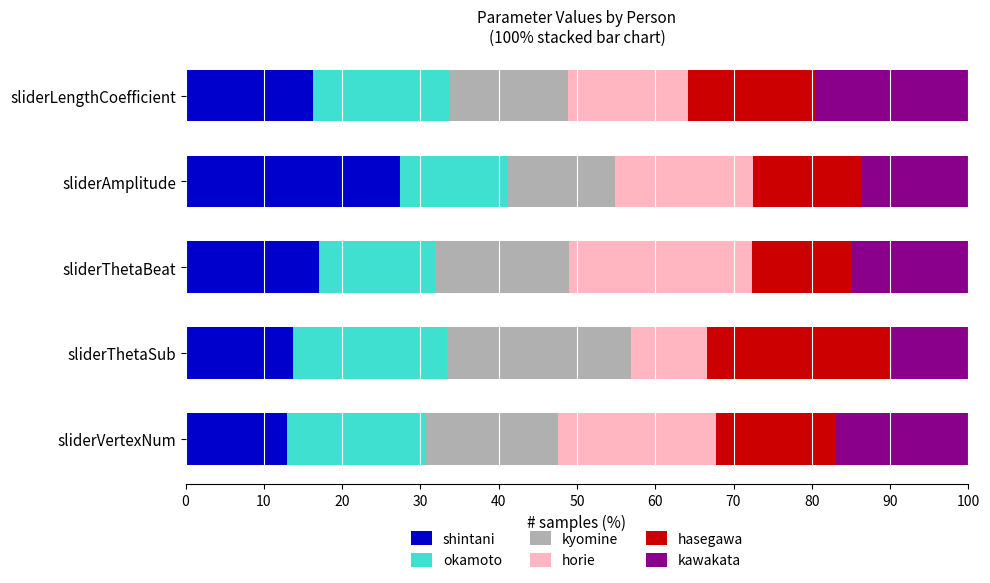

How many values in the shintani series are below 16?

2